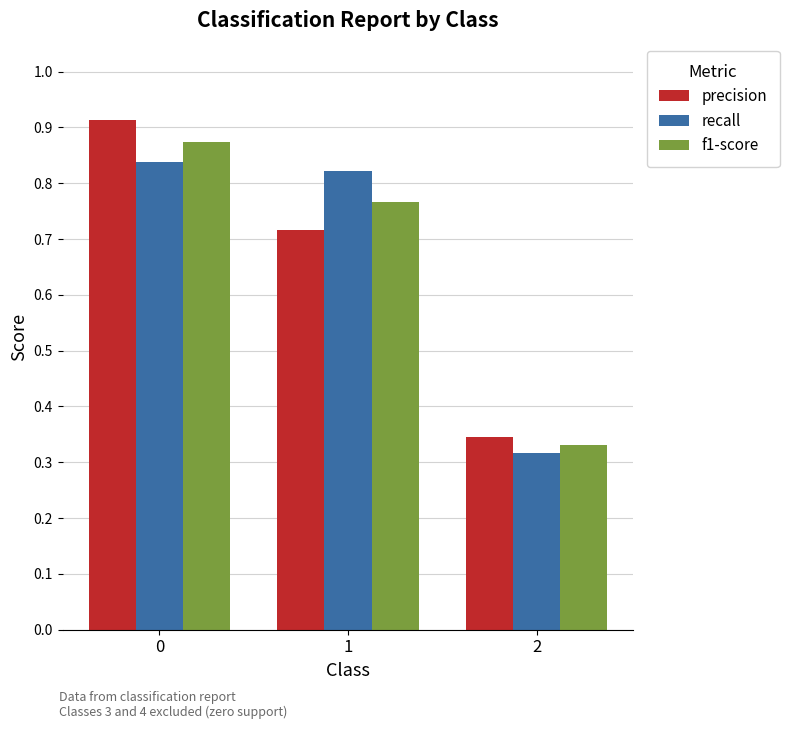

List the series in order of their peak value, lowest first.

recall, f1-score, precision